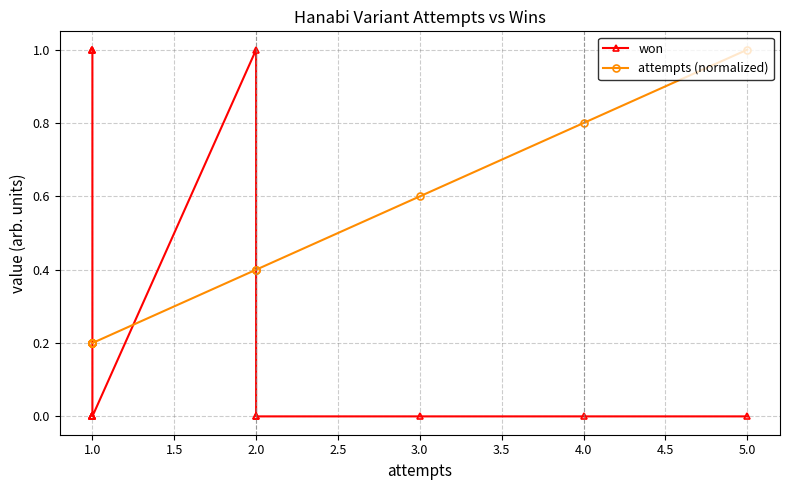

Does the chart display data point markers on the line(s)?

Yes